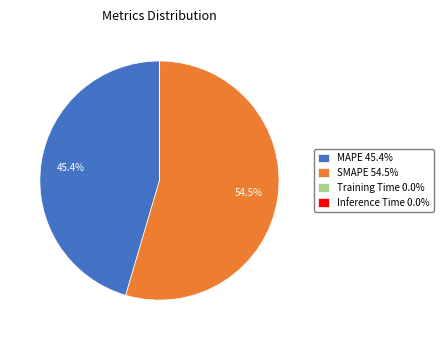

To the nearest percent, what portion does MAPE represent?

45%